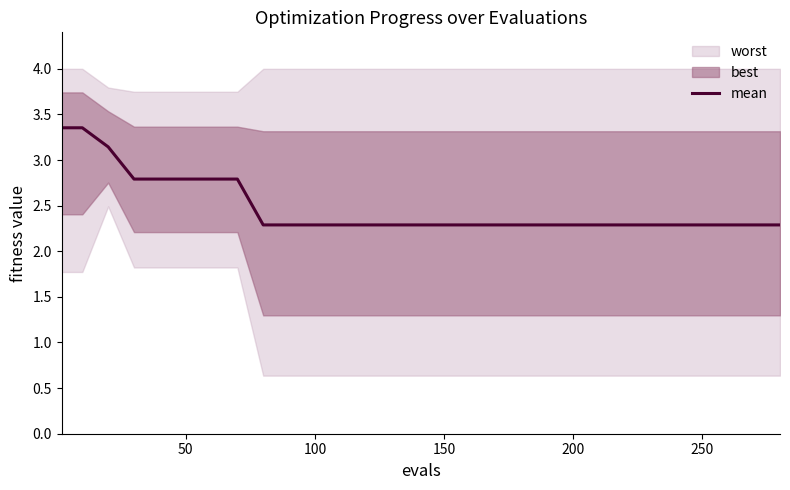

True or false: mean has a value of 0.5 at 100.

False